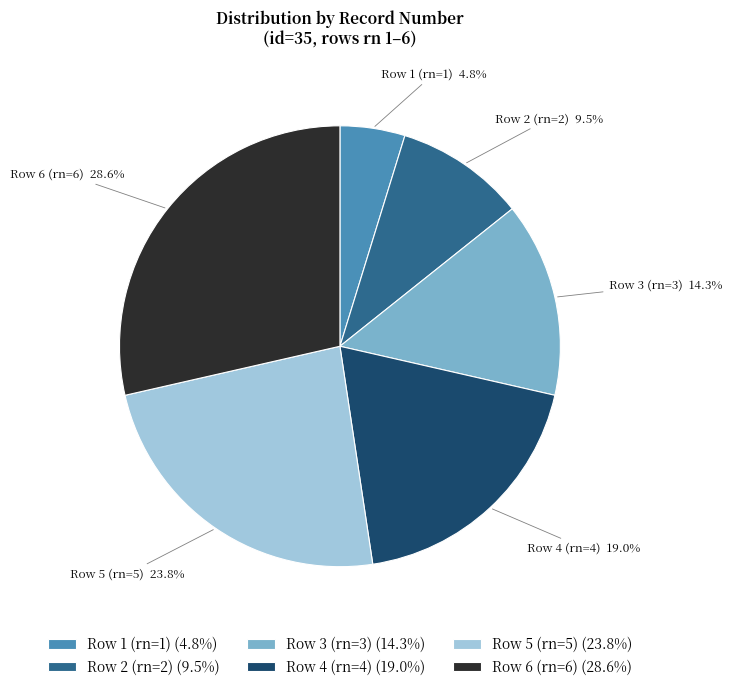

What is the ratio of the value at Row 3 (rn=3) to the value at Row 5 (rn=5)?

0.6